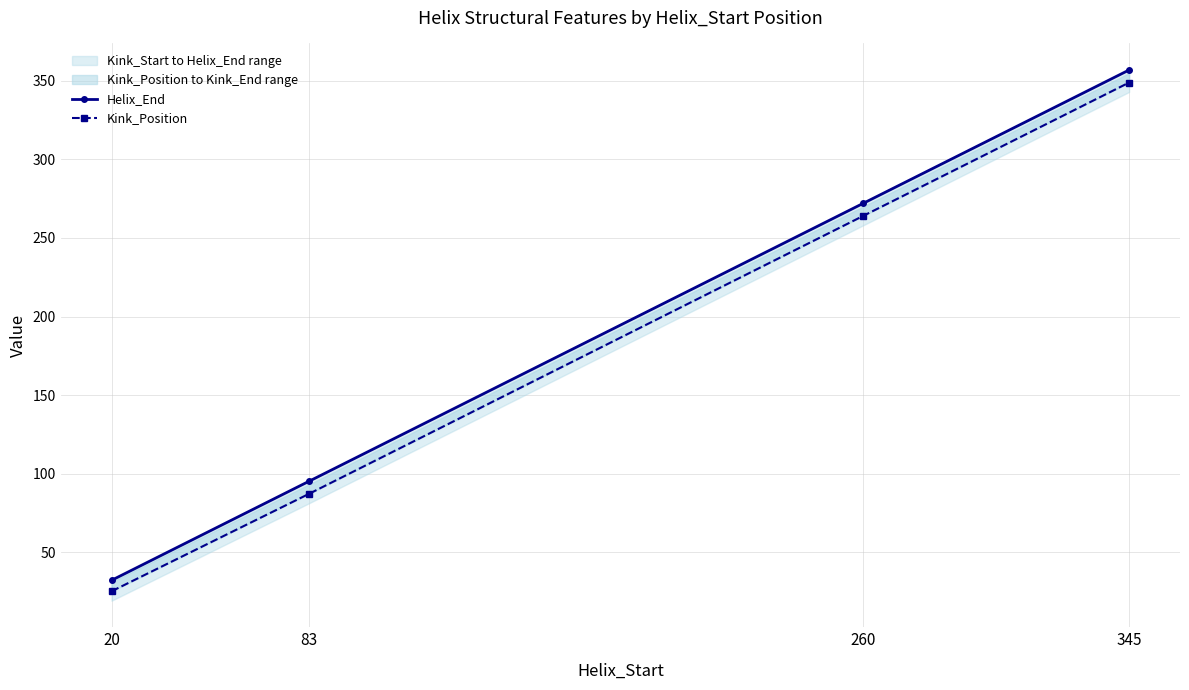

At which label does Helix_End reach its peak?

345